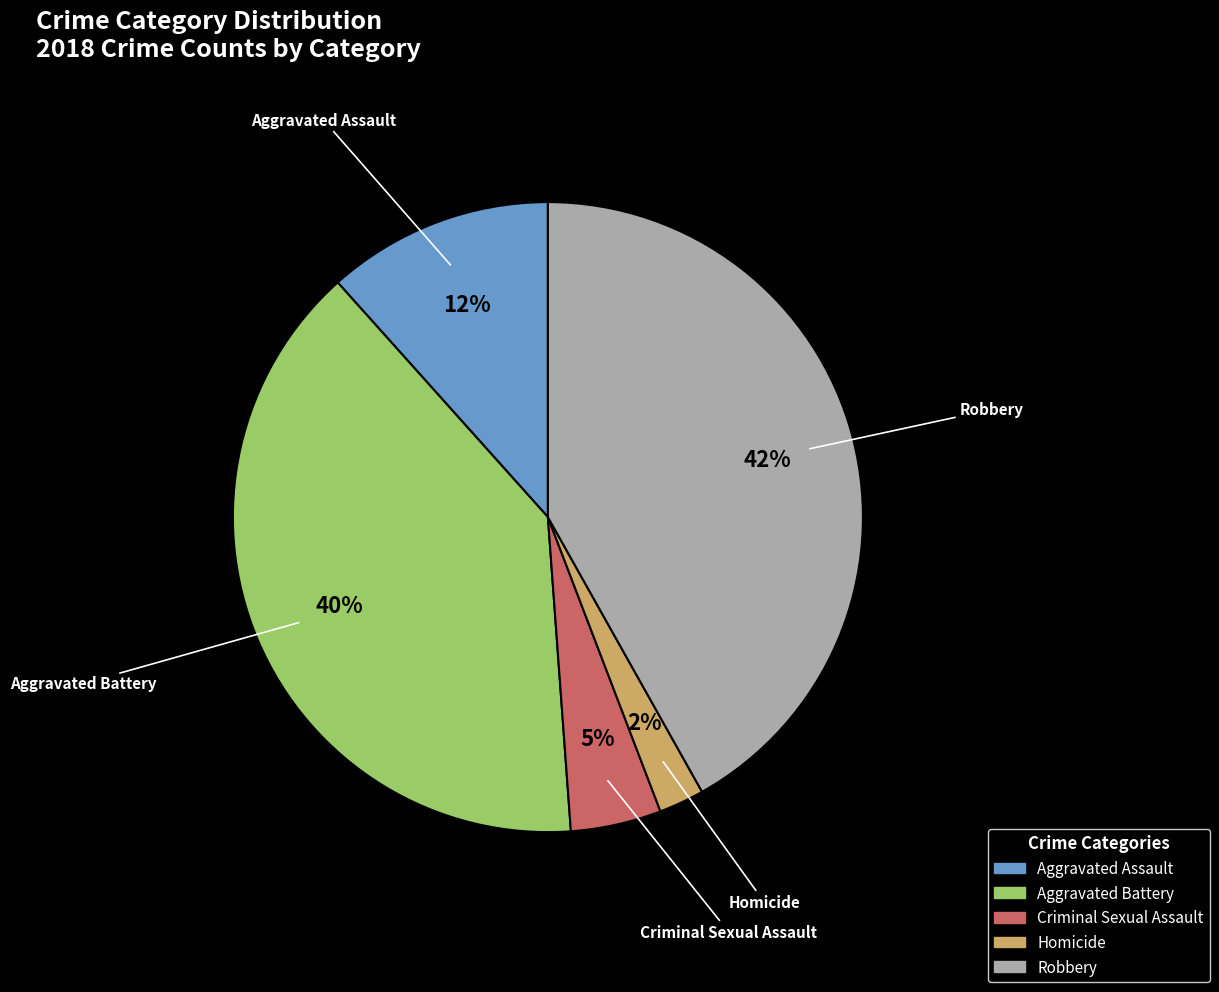

To the nearest percent, what percentage of the pie is Criminal Sexual Assault?

5%